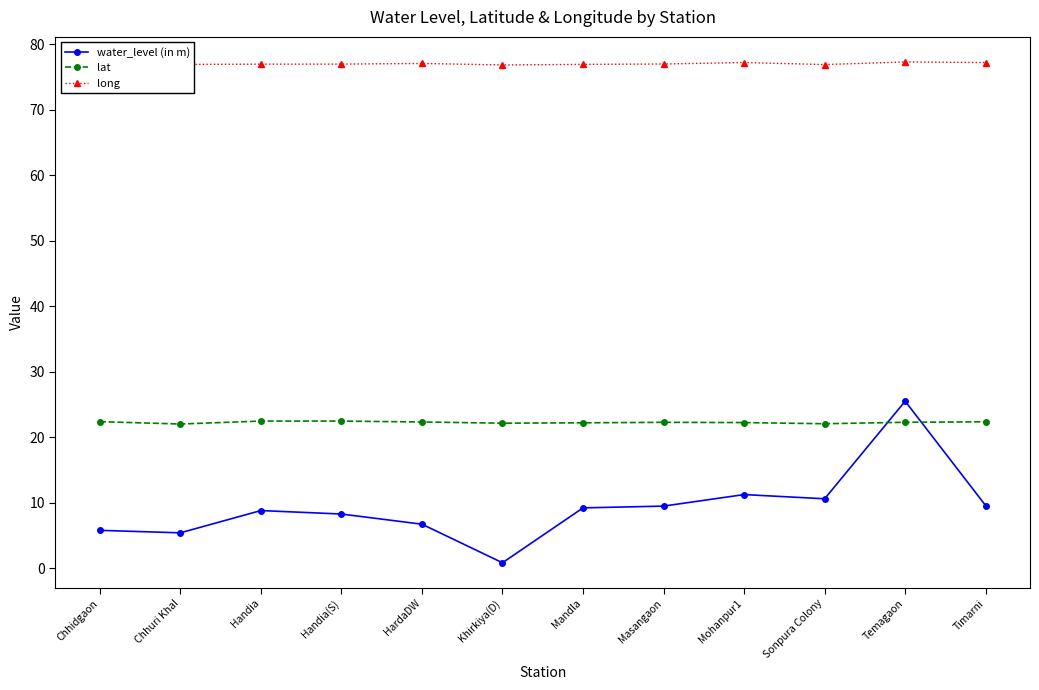

True or false: long and water_level (in m) cross at least once.

False